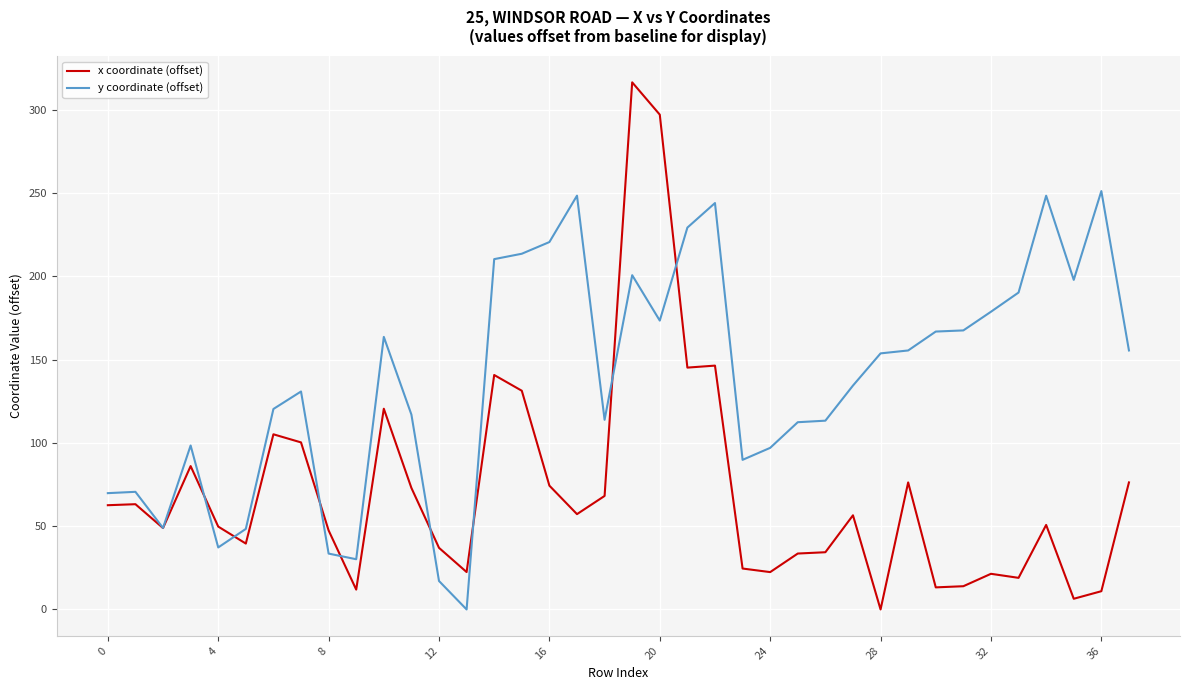

What is the average value of the x coordinate (offset) series?

71.2